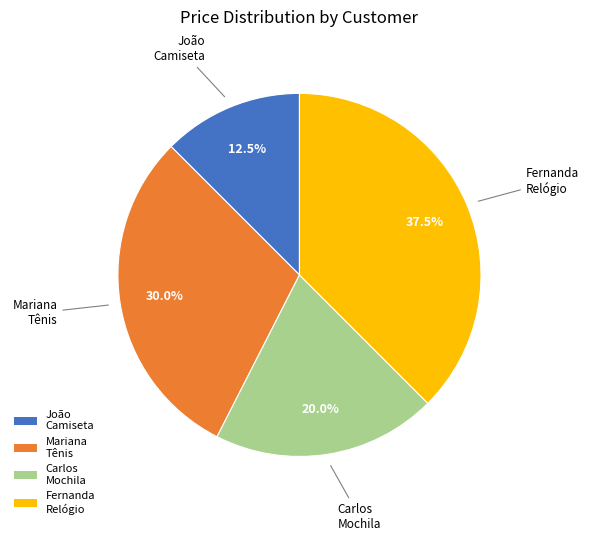

Which has a higher value, Carlos Mochila or Mariana Tênis?

Mariana Tênis